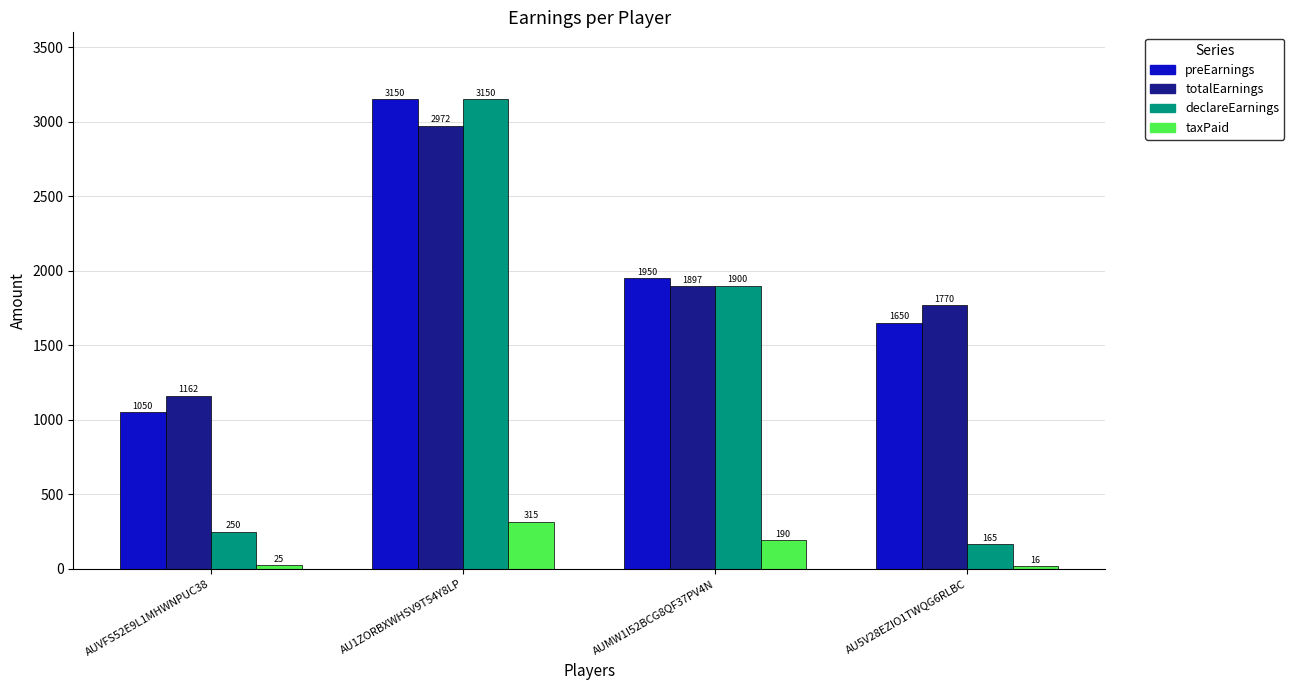

What is the label of the 2nd bar from the right?

AUMW1I52BCG8QF37PV4N